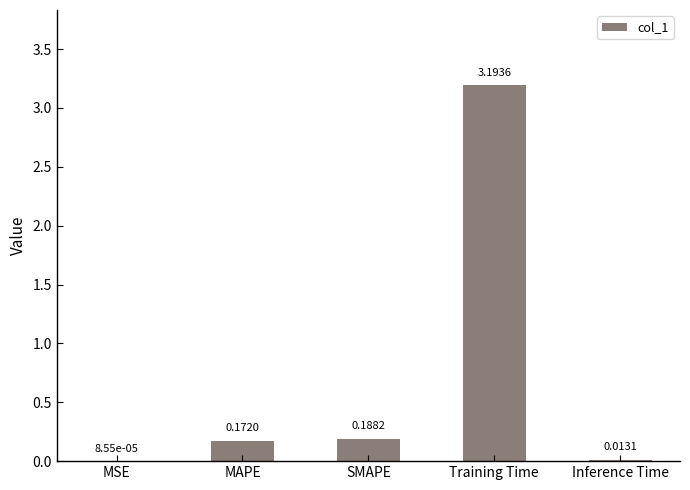

How many data points does each series have?

5